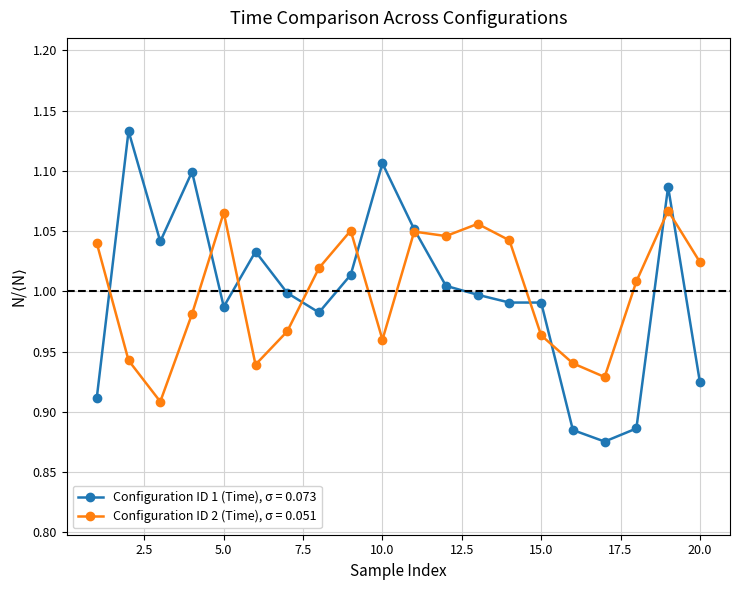

True or false: Configuration ID 2 (Time), σ = 0.051 has more than 2 points higher than both neighbors.

True